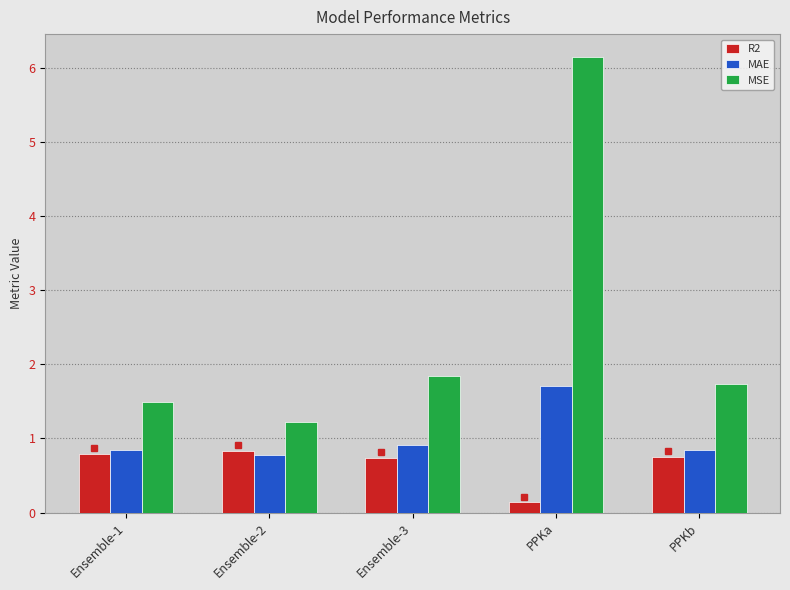

The MAE series shows 0.3 at Ensemble-1. True or false?

False